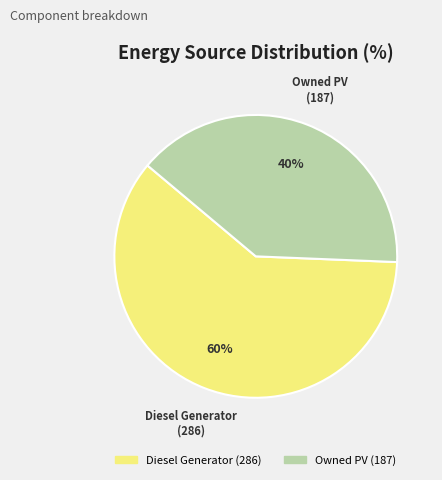

Is there a majority slice in this chart?

Yes